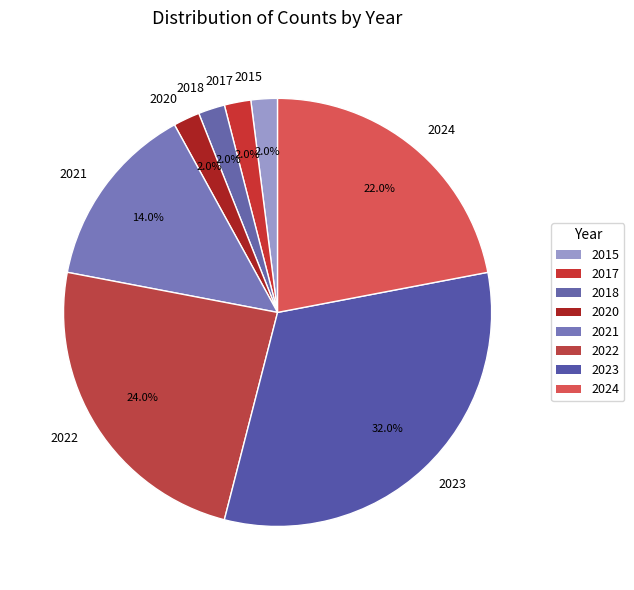

What percentage is the 2022 slice, to the nearest percent?

24%